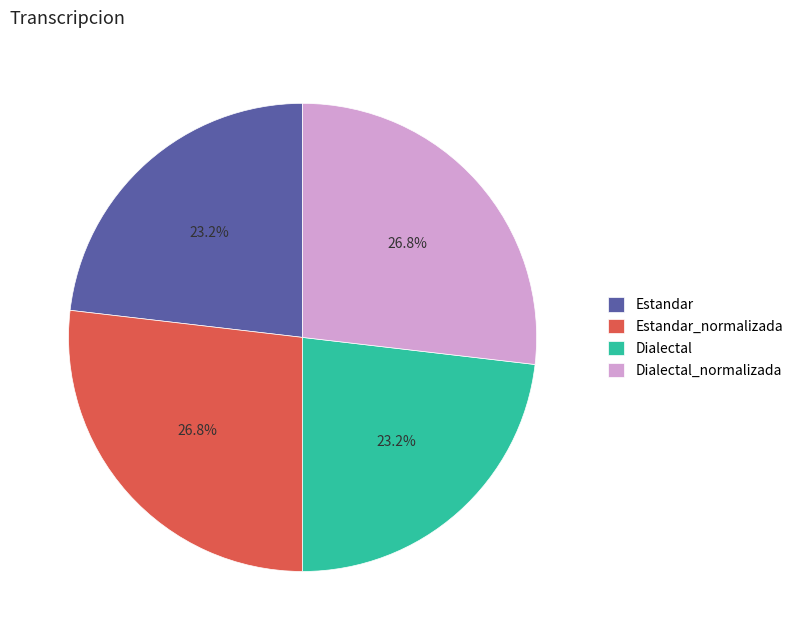

Between Dialectal_normalizada and Estandar, which is larger?

Dialectal_normalizada